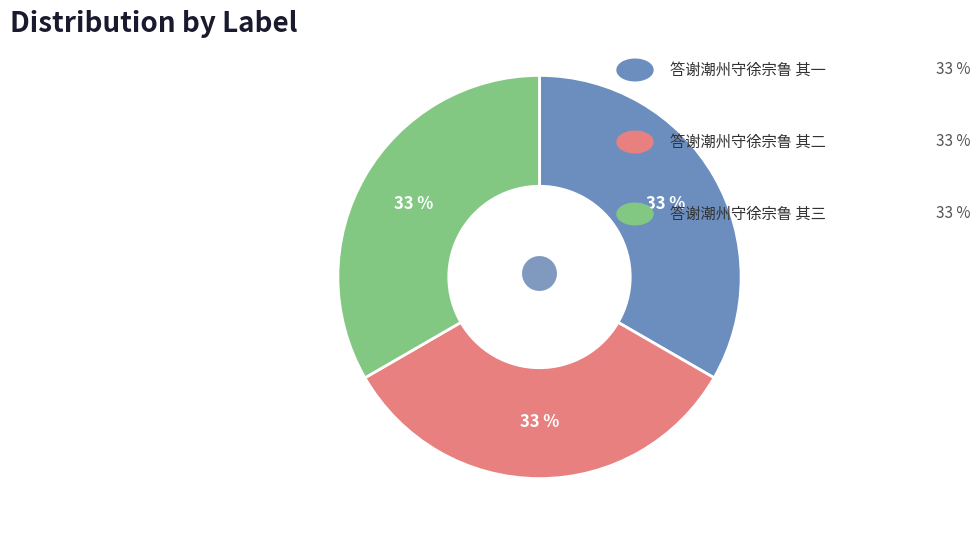

To the nearest percent, what is the average slice percentage?

33%